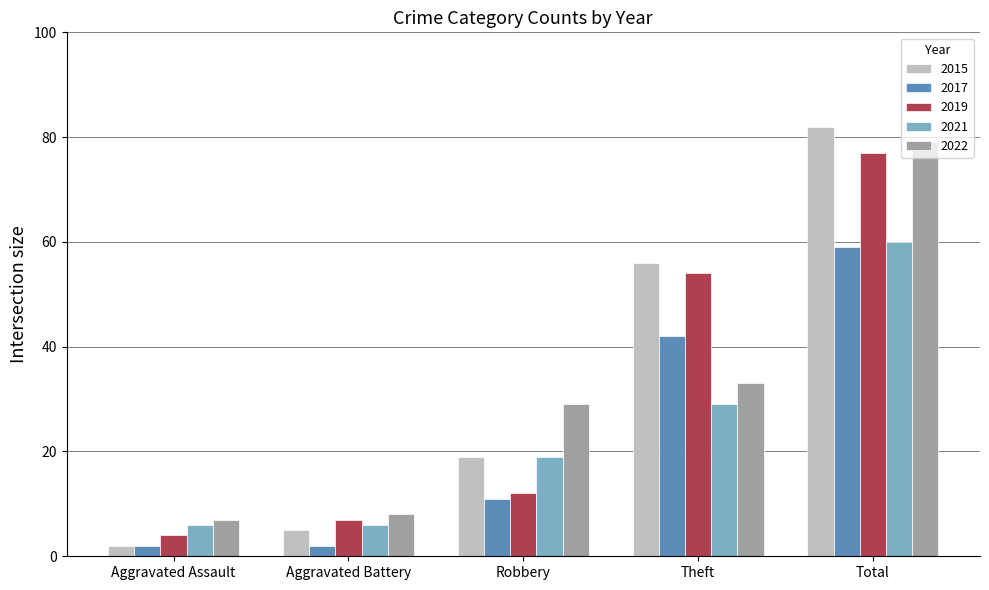

At which category is the sum across all series the highest?

Total